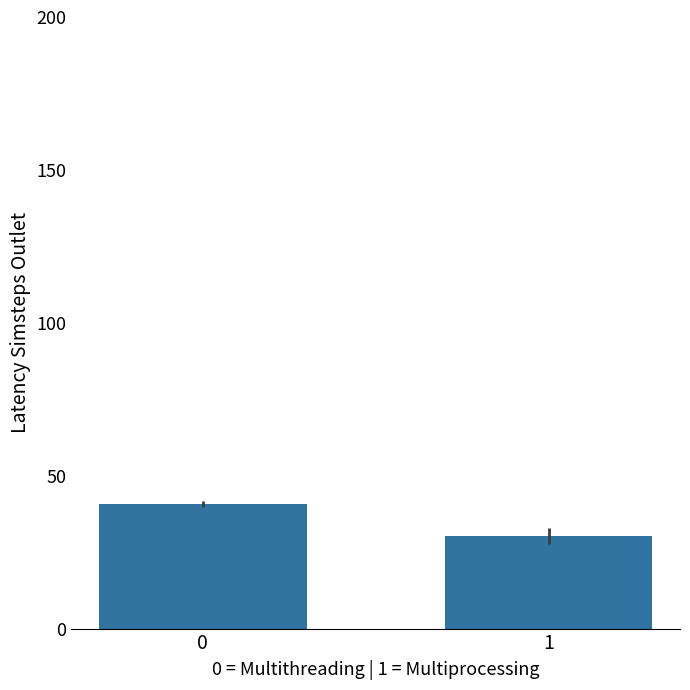

How many values are below 40?

1